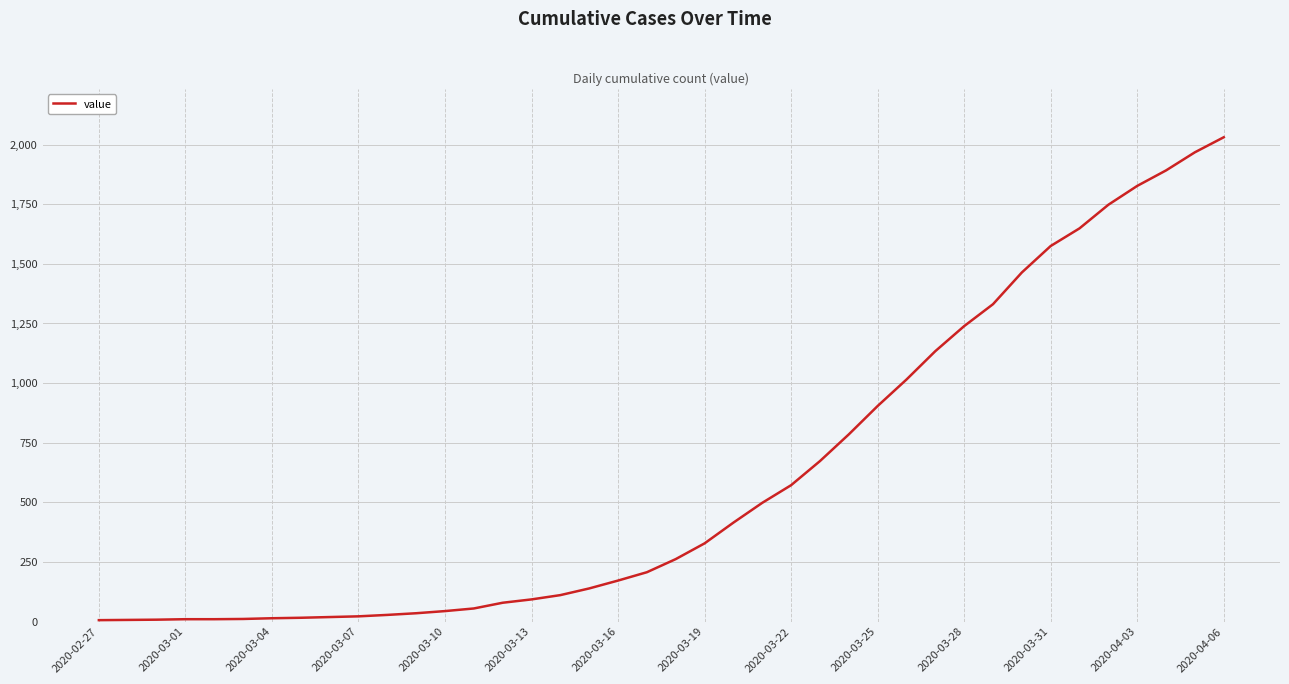

What is the maximum value shown in the chart?

2031